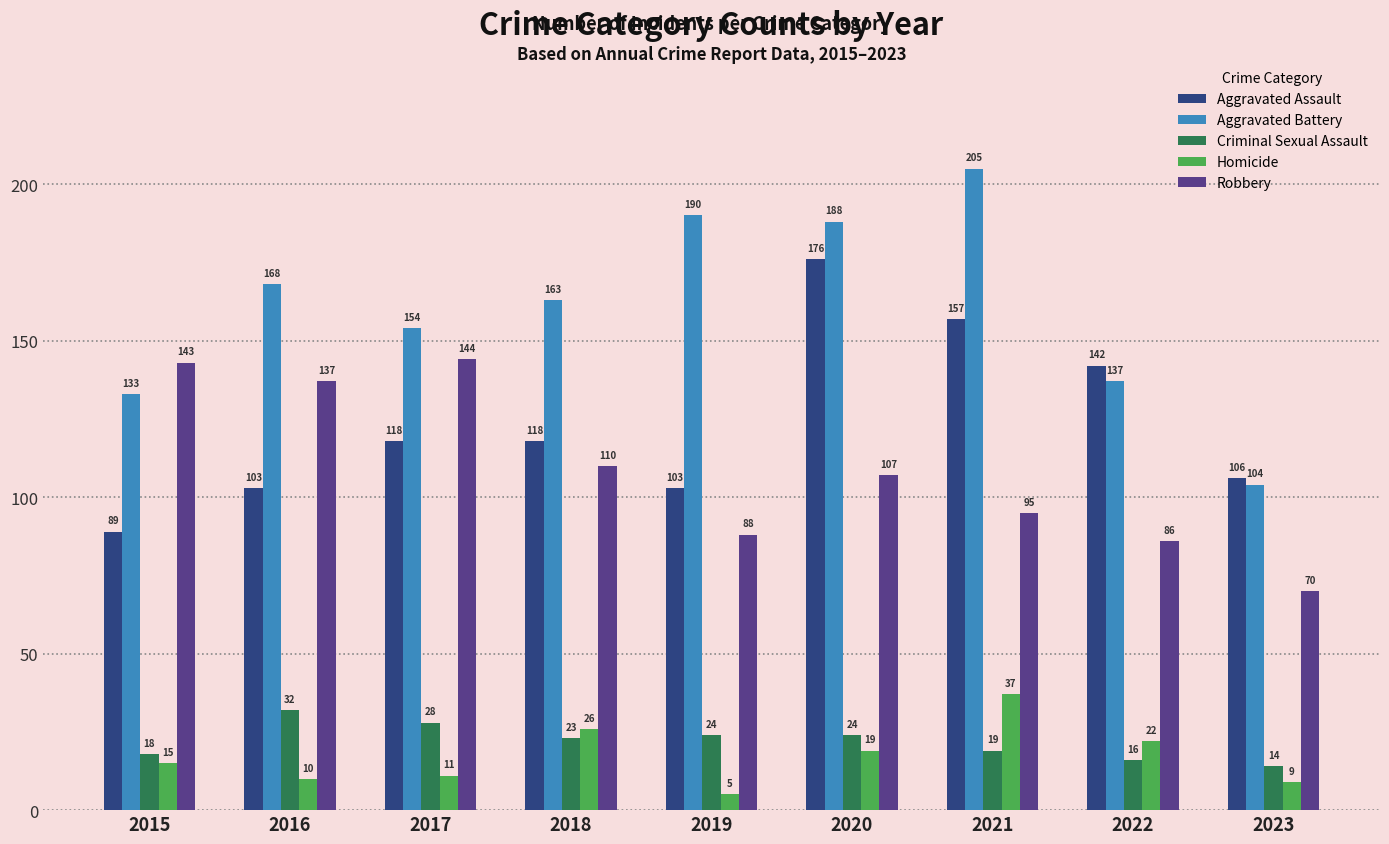

Reading right to left, extract all data points from this chart.

Aggravated Assault: 2023=106	2022=142	2021=157	2020=176	2019=103	2018=118	2017=118	2016=103	2015=89
Aggravated Battery: 2023=104	2022=137	2021=205	2020=188	2019=190	2018=163	2017=154	2016=168	2015=133
Criminal Sexual Assault: 2023=14	2022=16	2021=19	2020=24	2019=24	2018=23	2017=28	2016=32	2015=18
Homicide: 2023=9	2022=22	2021=37	2020=19	2019=5	2018=26	2017=11	2016=10	2015=15
Robbery: 2023=70	2022=86	2021=95	2020=107	2019=88	2018=110	2017=144	2016=137	2015=143